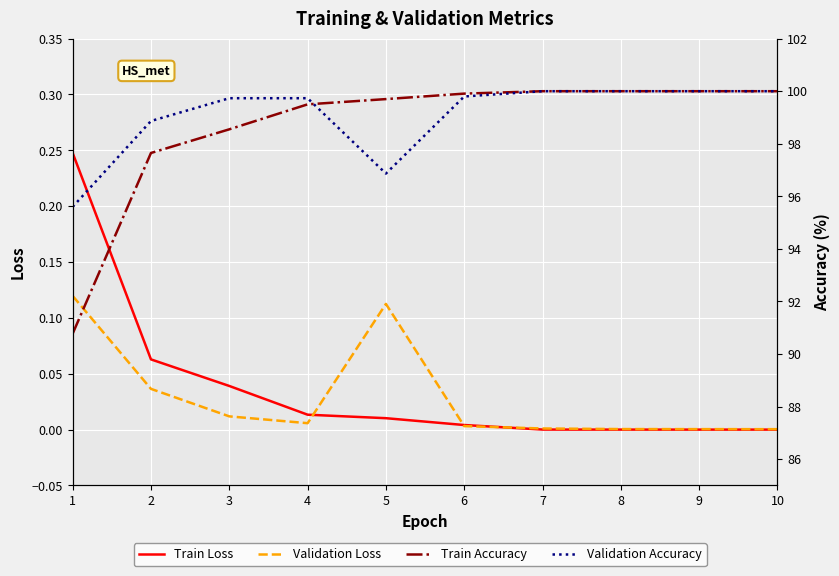

The value of Validation Accuracy at 3 is 41.5. True or false?

False